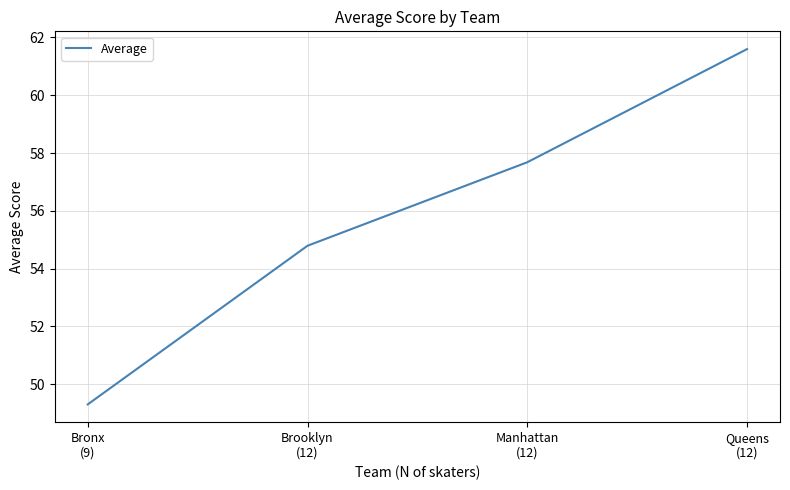

Which label corresponds to the smallest value in the chart?

Bronx
(9)